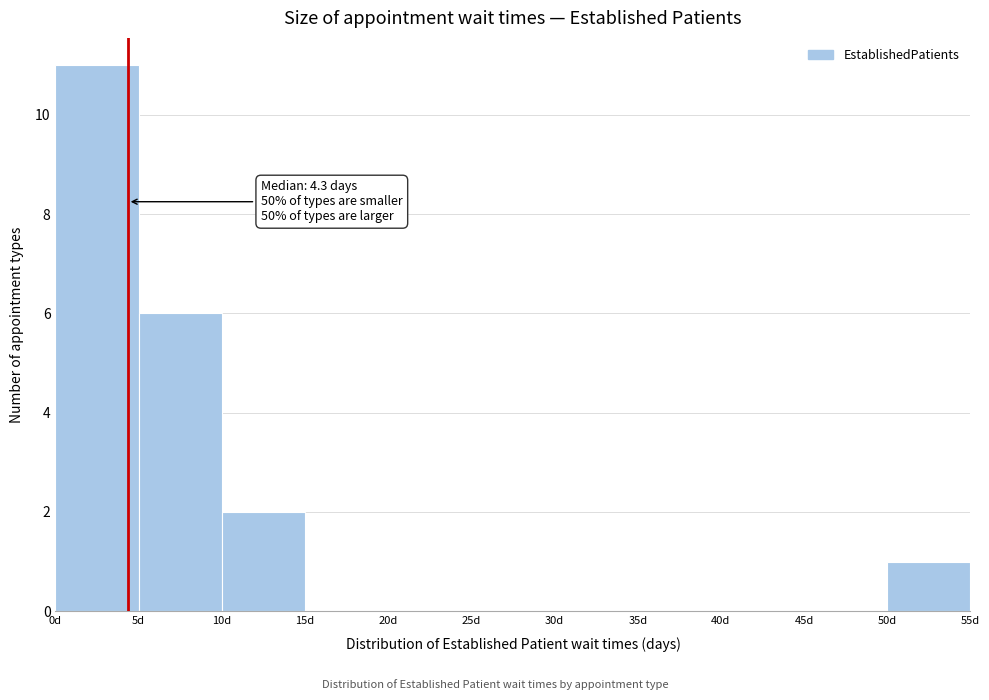

Over which range of the x-axis is the bar tallest?

0 to 5